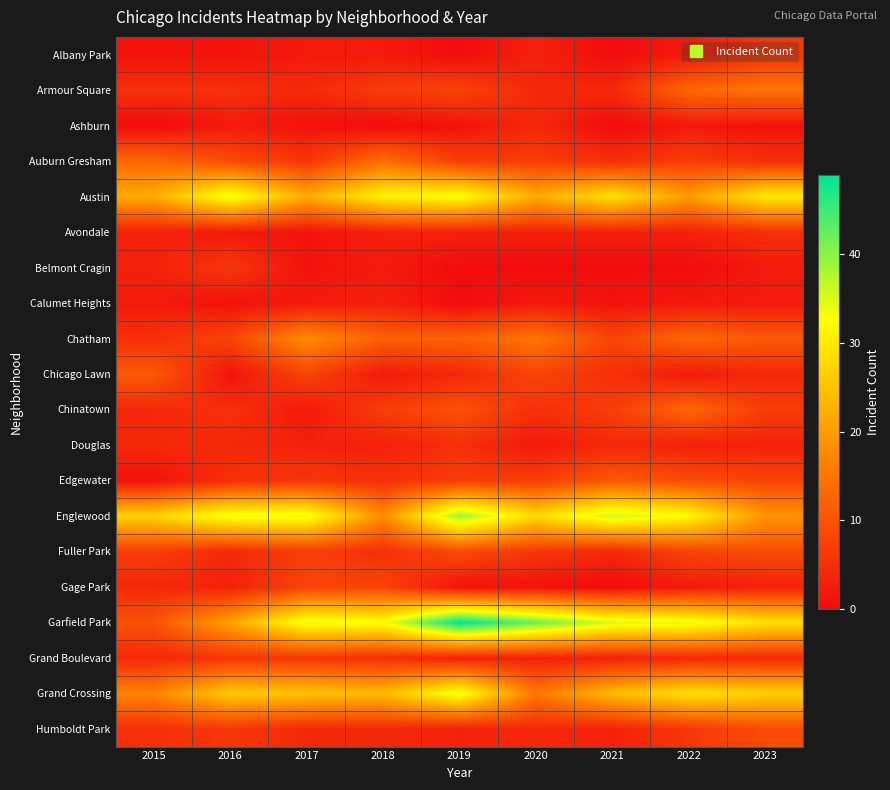

Rank the series by their maximum value, from highest to lowest.

Garfield Park, Englewood, Austin, Grand Crossing, Chatham, Armour Square, Auburn Gresham, Chinatown, Chicago Lawn, Edgewater, Fuller Park, Humboldt Park, Gage Park, Albany Park, Belmont Cragin, Grand Boulevard, Avondale, Douglas, Ashburn, Calumet Heights